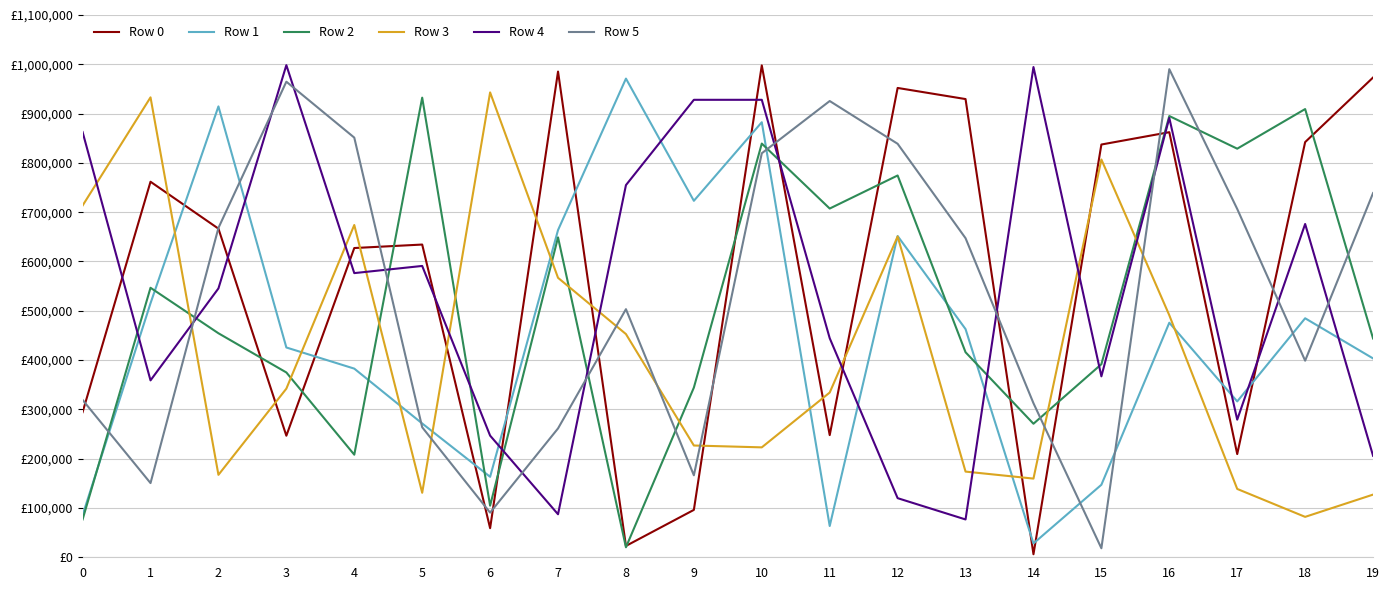

True or false: Row 5 has a value of 1504373 at 4.

False